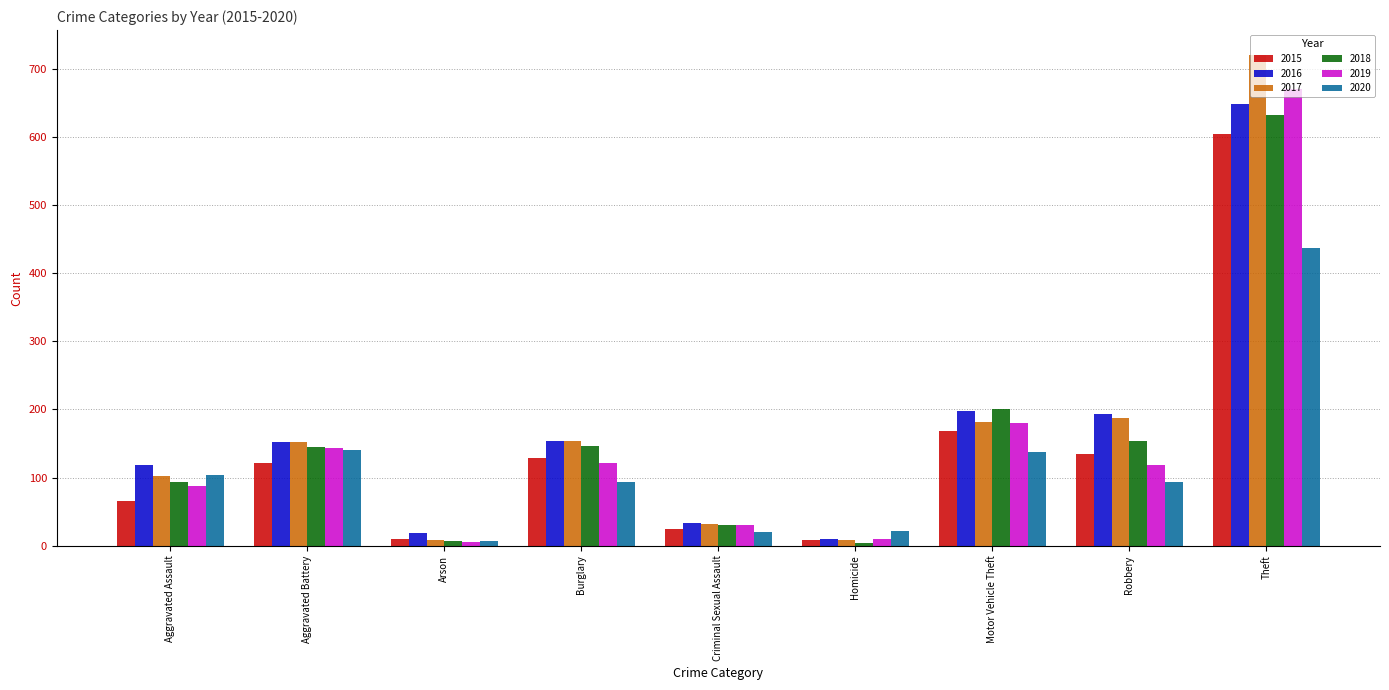

Which category has the highest value across all series?

Theft